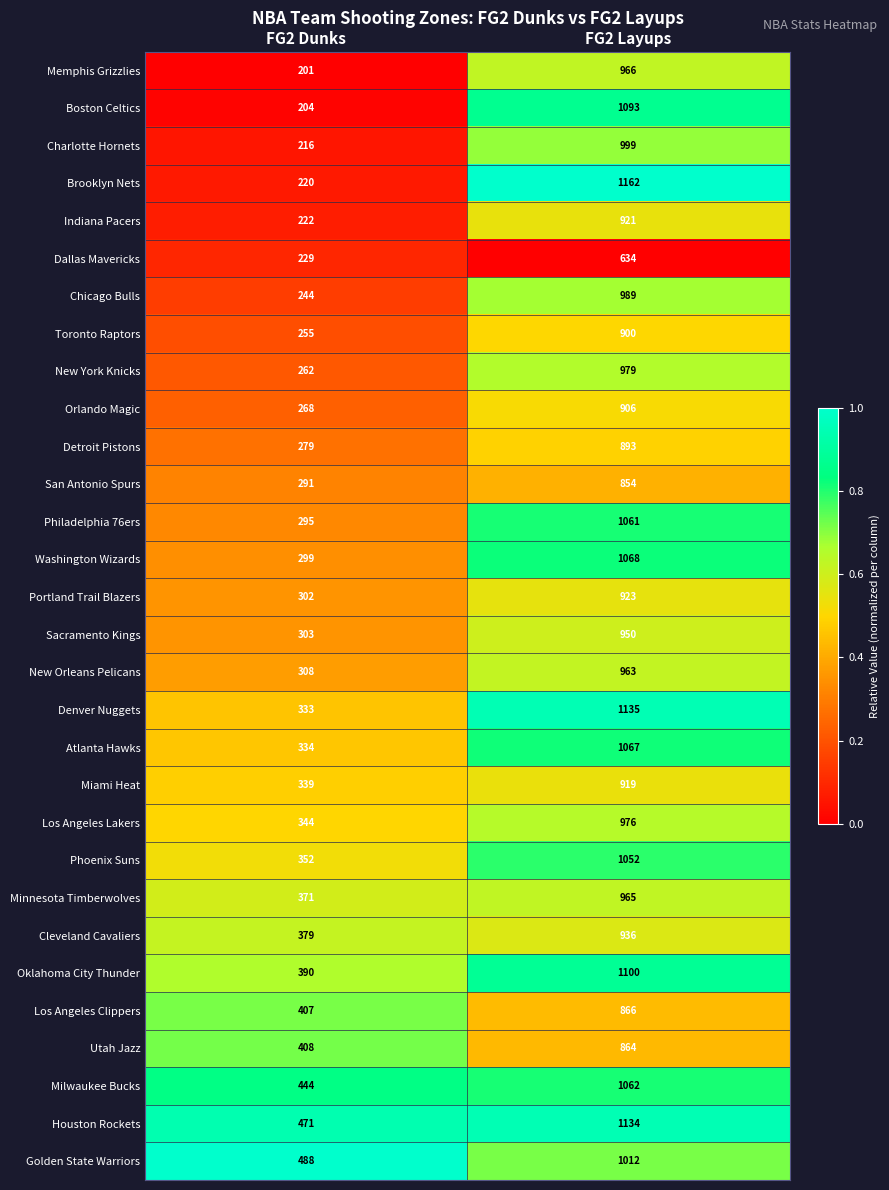

Between FG2 Dunks and FG2 Layups, which series saw the biggest shift?

Brooklyn Nets